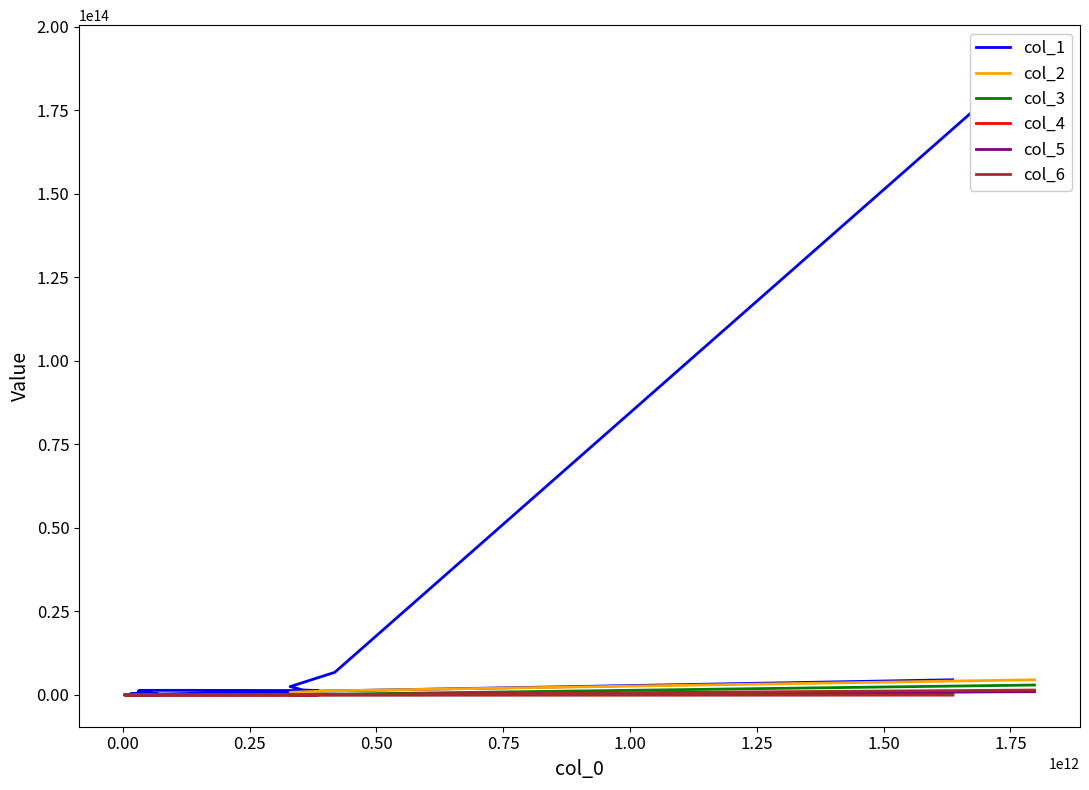

What is the difference between the highest and lowest values at 1.50?

1067140128556